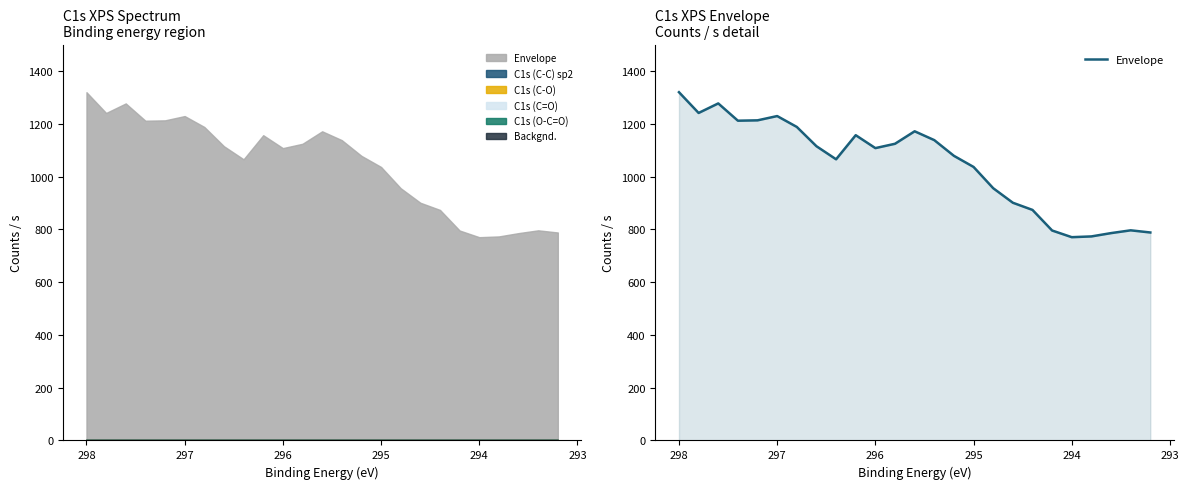

Count the number of data series in this chart.

1